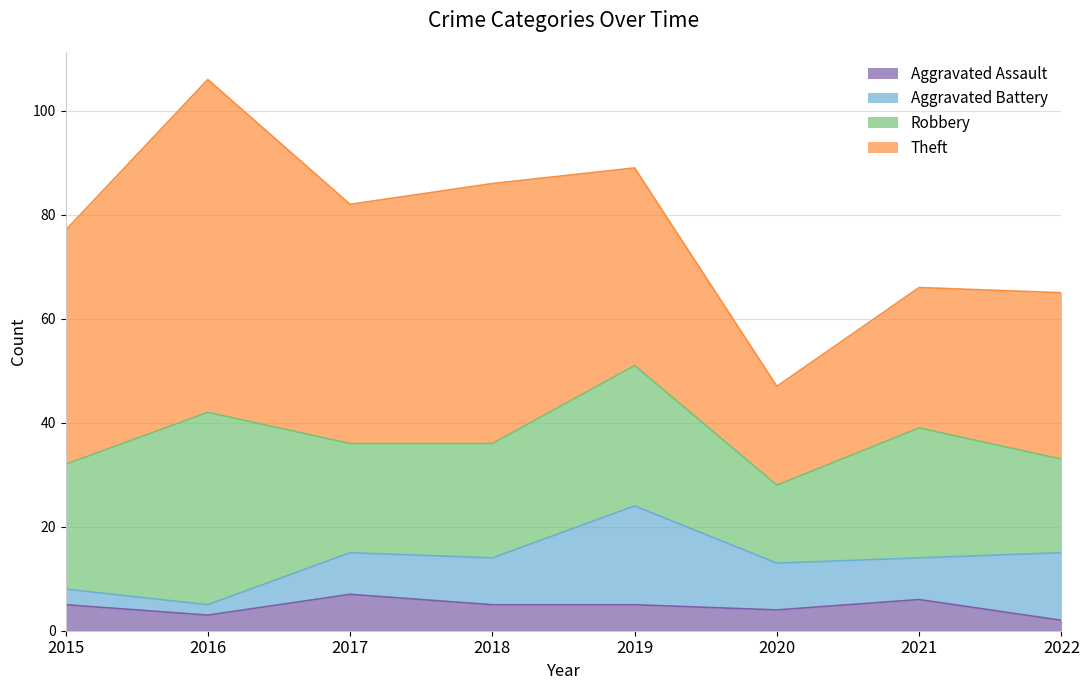

Reading left to right, extract all data points from this chart.

Aggravated Assault: 2015=5	2016=3	2017=7	2018=5	2019=5	2020=4	2021=6	2022=2
Aggravated Battery: 2015=3	2016=2	2017=8	2018=9	2019=19	2020=9	2021=8	2022=13
Robbery: 2015=24	2016=37	2017=21	2018=22	2019=27	2020=15	2021=25	2022=18
Theft: 2015=45	2016=64	2017=46	2018=50	2019=38	2020=19	2021=27	2022=32